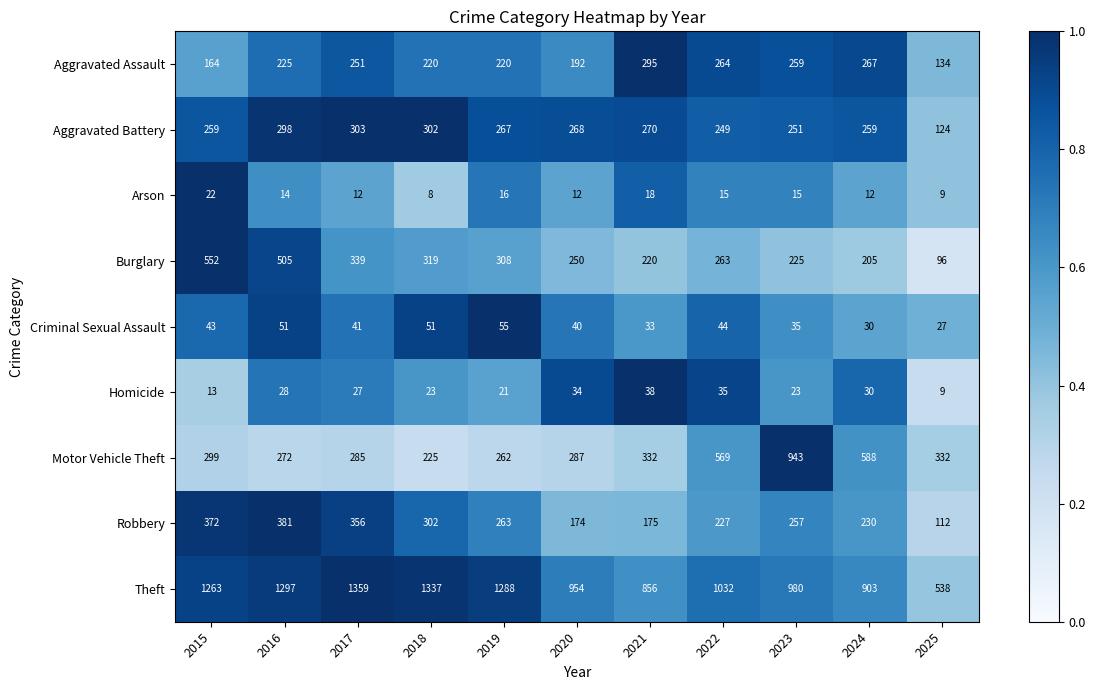

The value of Motor Vehicle Theft at 2017 is 285. True or false?

True